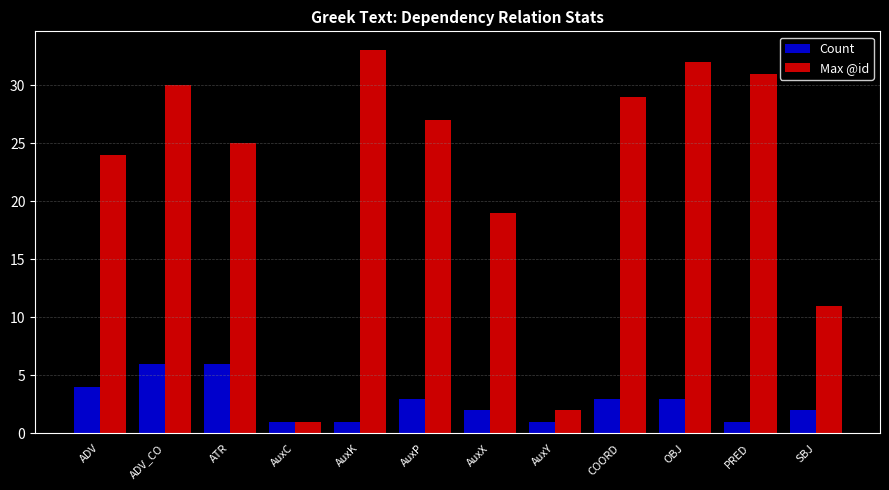

Is the value of Count at ATR greater than the value of Max @id at OBJ?

No